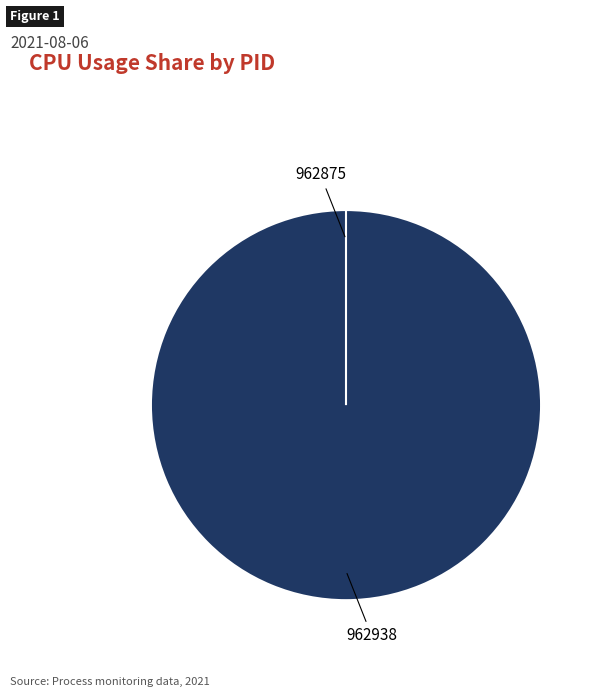

Is 962938 the majority of the pie?

Yes